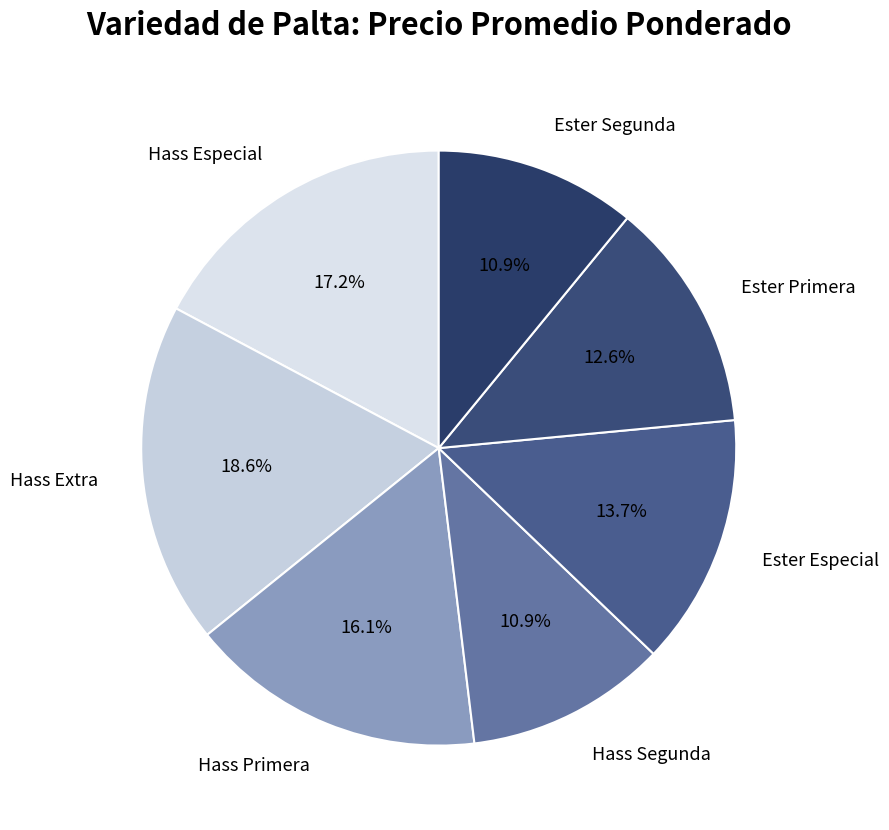

To the nearest percent, what percentage of the pie is Hass Segunda?

11%